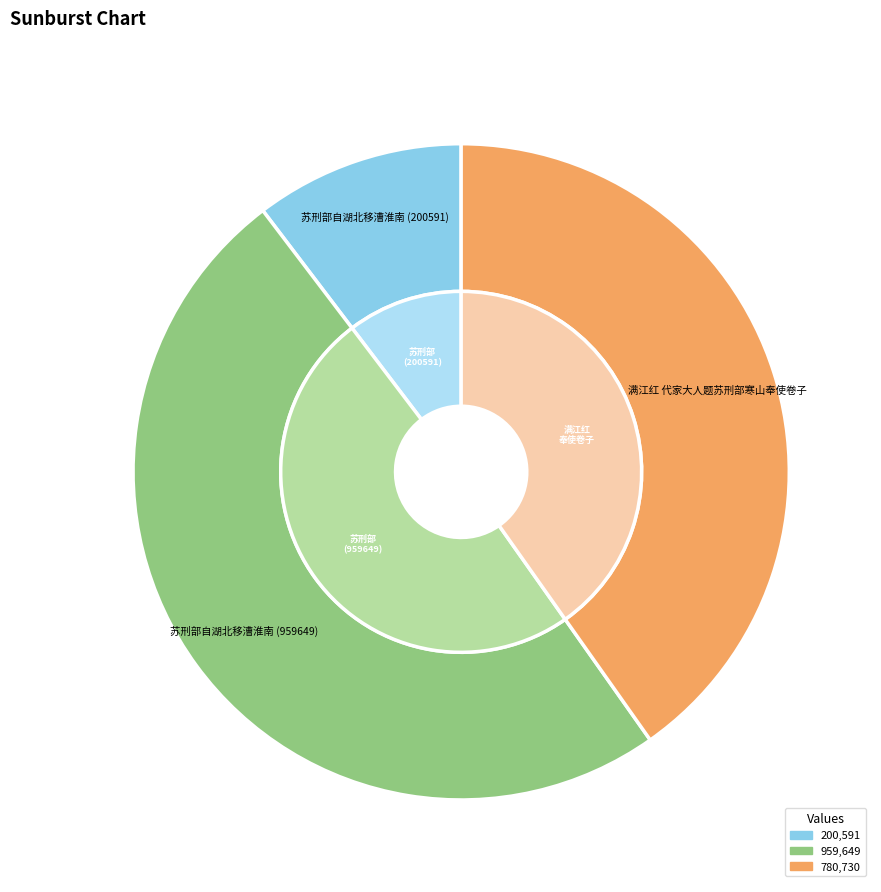

How many slices are in this pie chart?

3